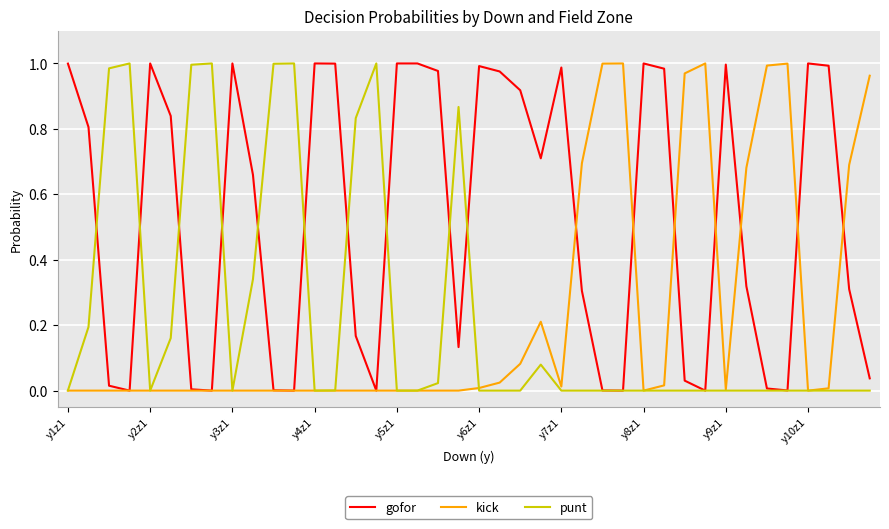

The kick series shows 0.0 at y6z1. True or false?

True